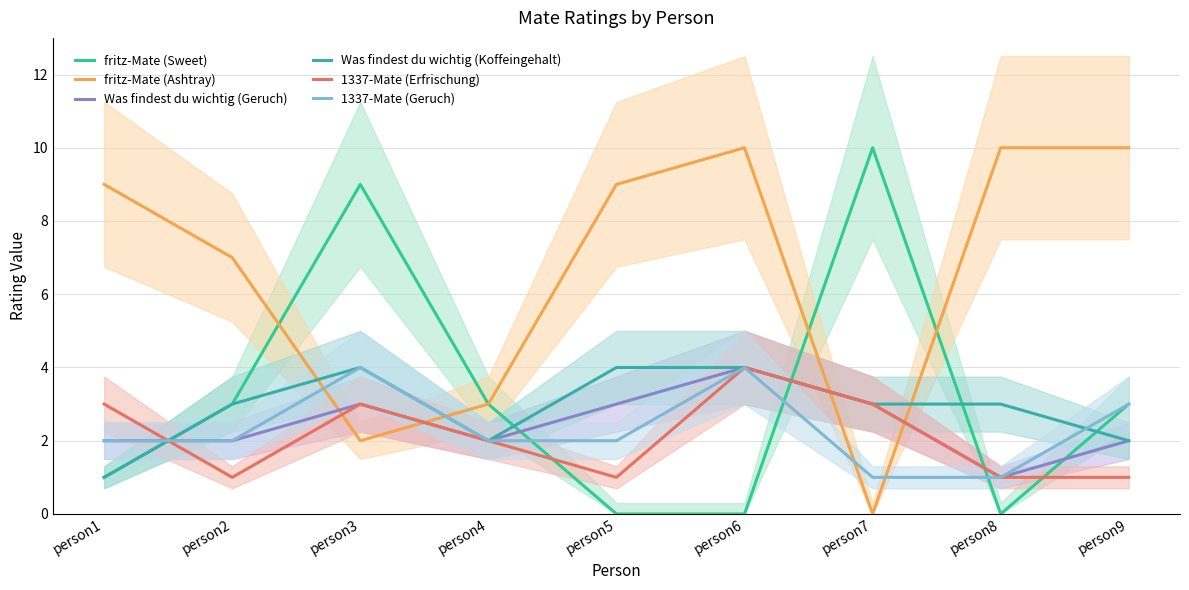

What is the sum of the 1337-Mate (Erfrischung) values at person9 and person8?

2